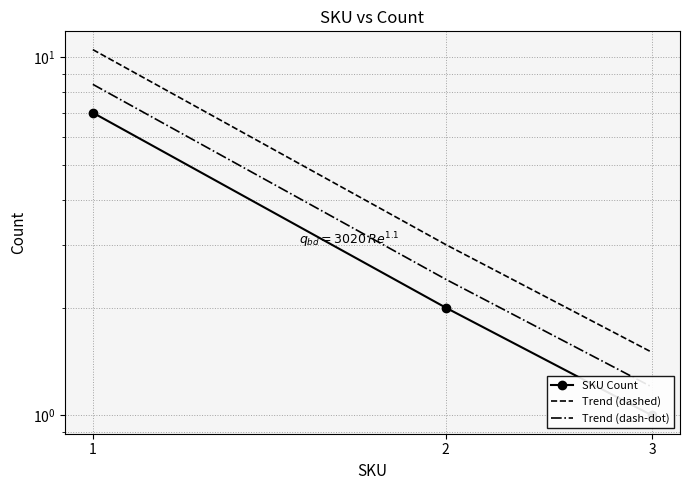

Reading right to left, extract all data points from this chart.

SKU Count: 3=1.0	2=2.0	1=7.0
Trend (dashed): 3=1.5	2=3.0	1=10.5
Trend (dash-dot): 3=1.2	2=2.4	1=8.4